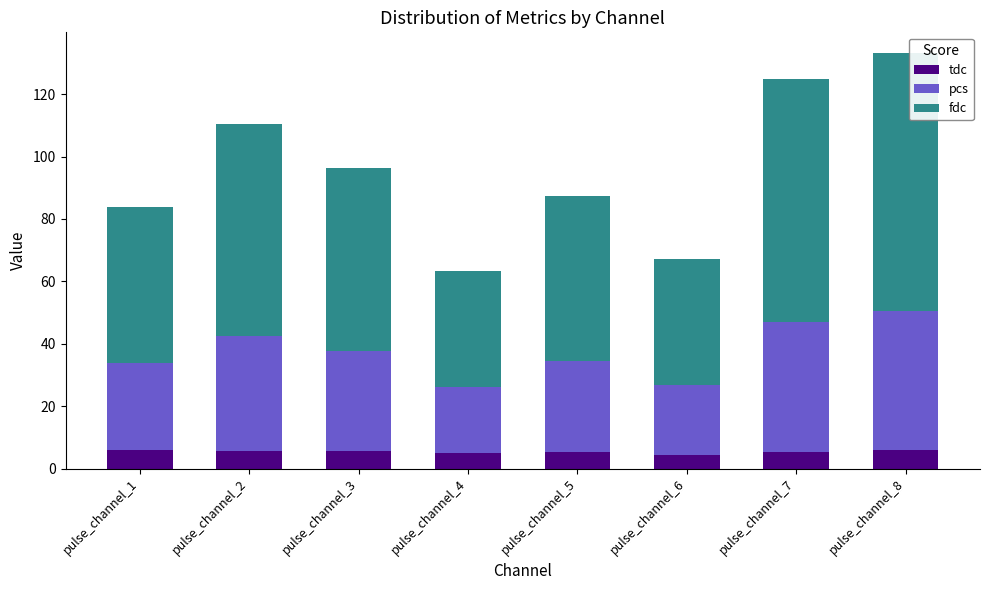

How many bars are there in total?

8